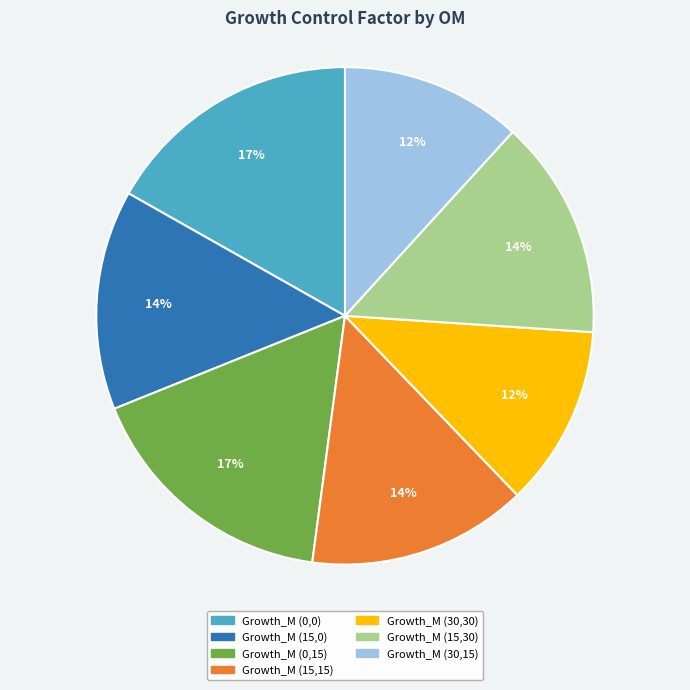

What percentage is the Growth_M (0,15) slice, to the nearest percent?

17%